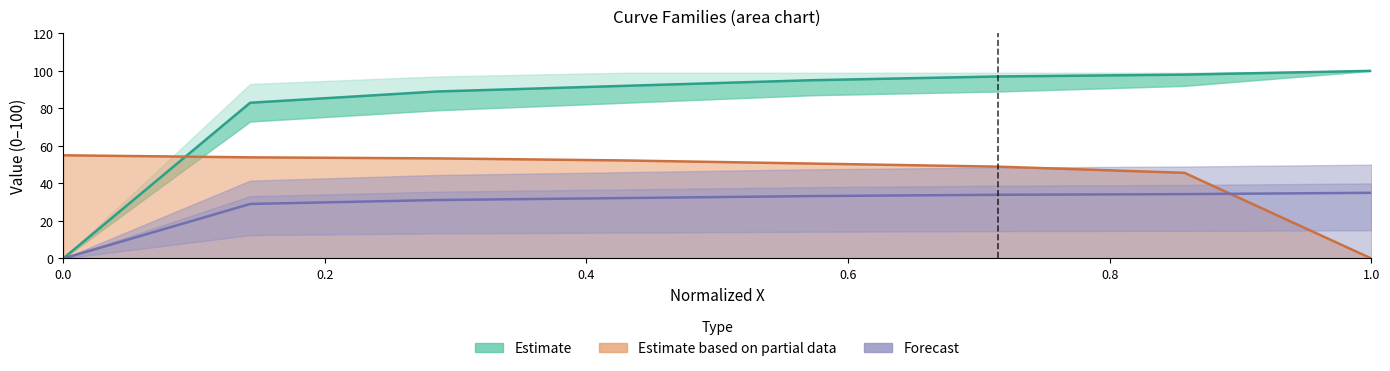

At which category does the chart reach its peak across all series?

1.0